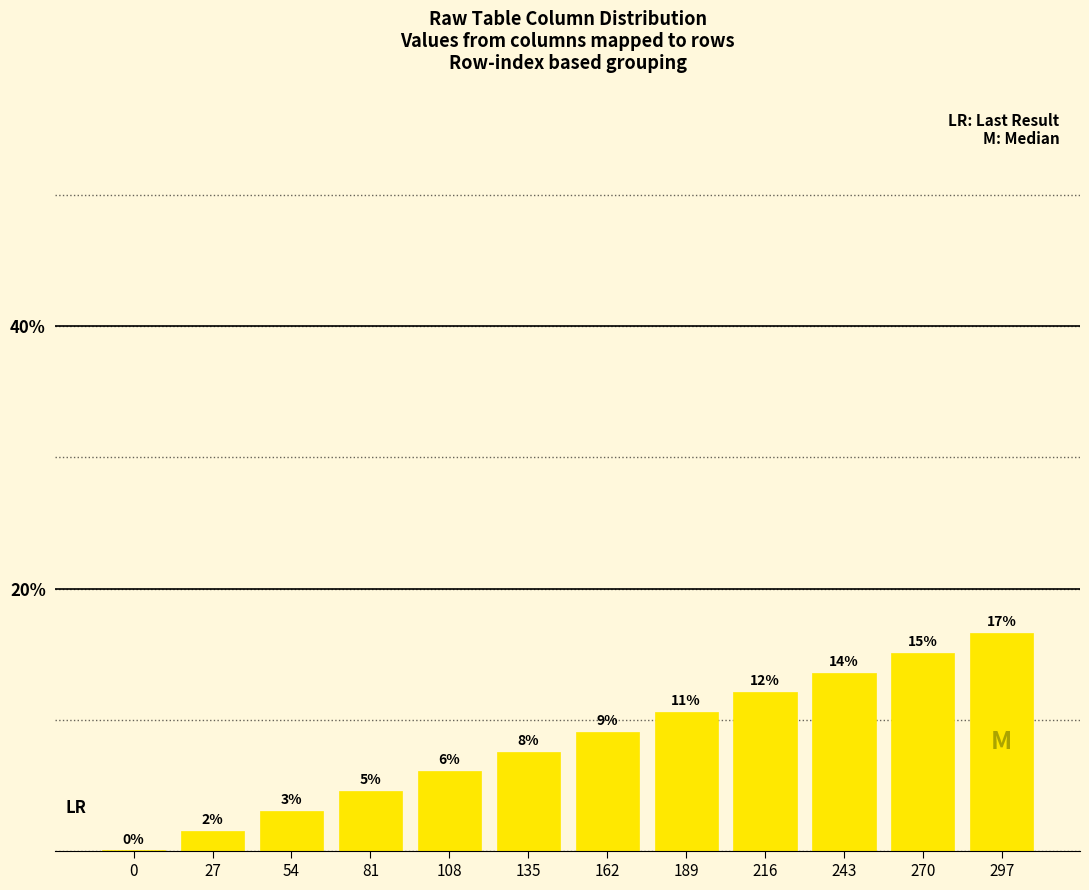

At which label is the value closest to 8?

135